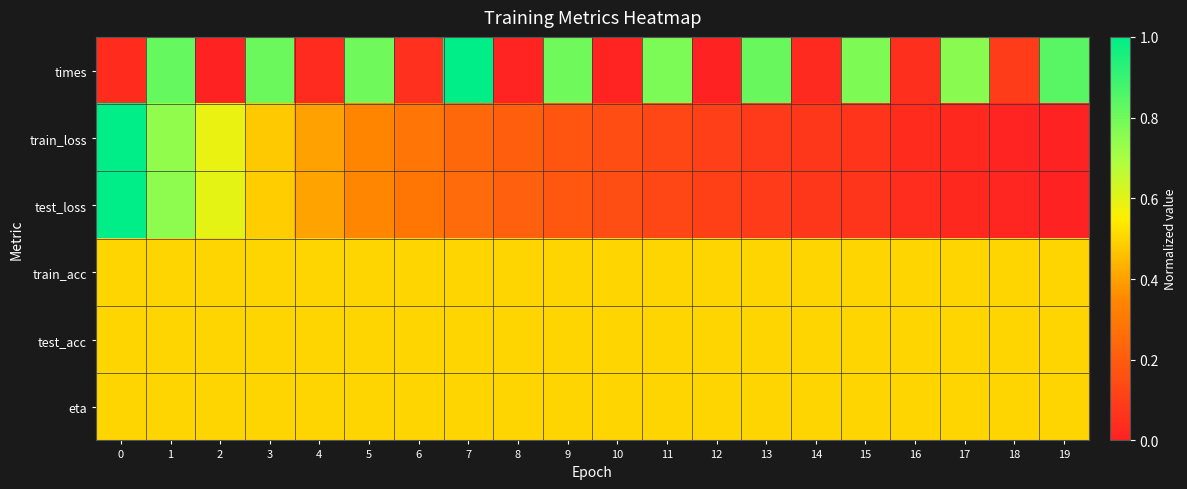

At which category is the sum across all series the highest?

1